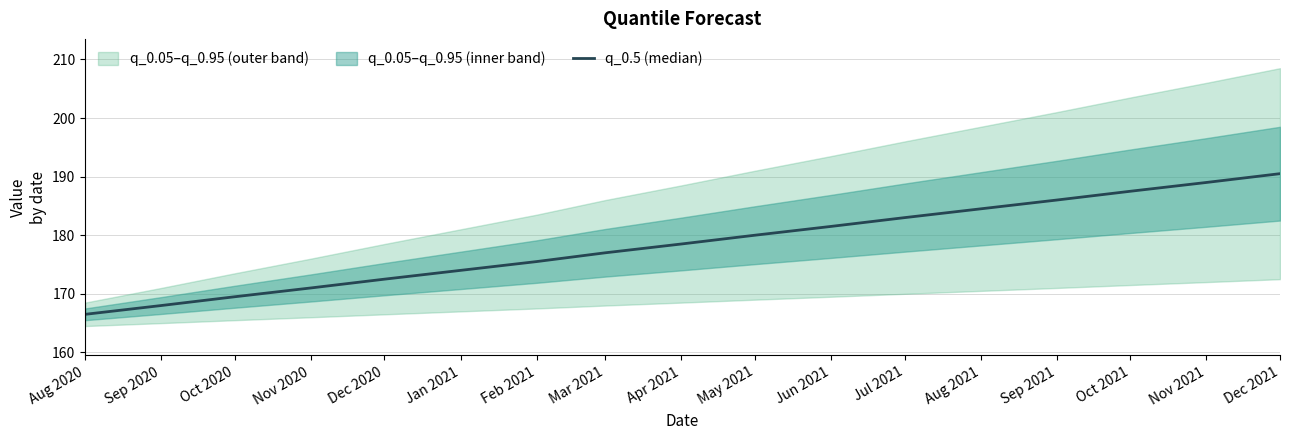

Does the chart have visible grid lines?

Yes